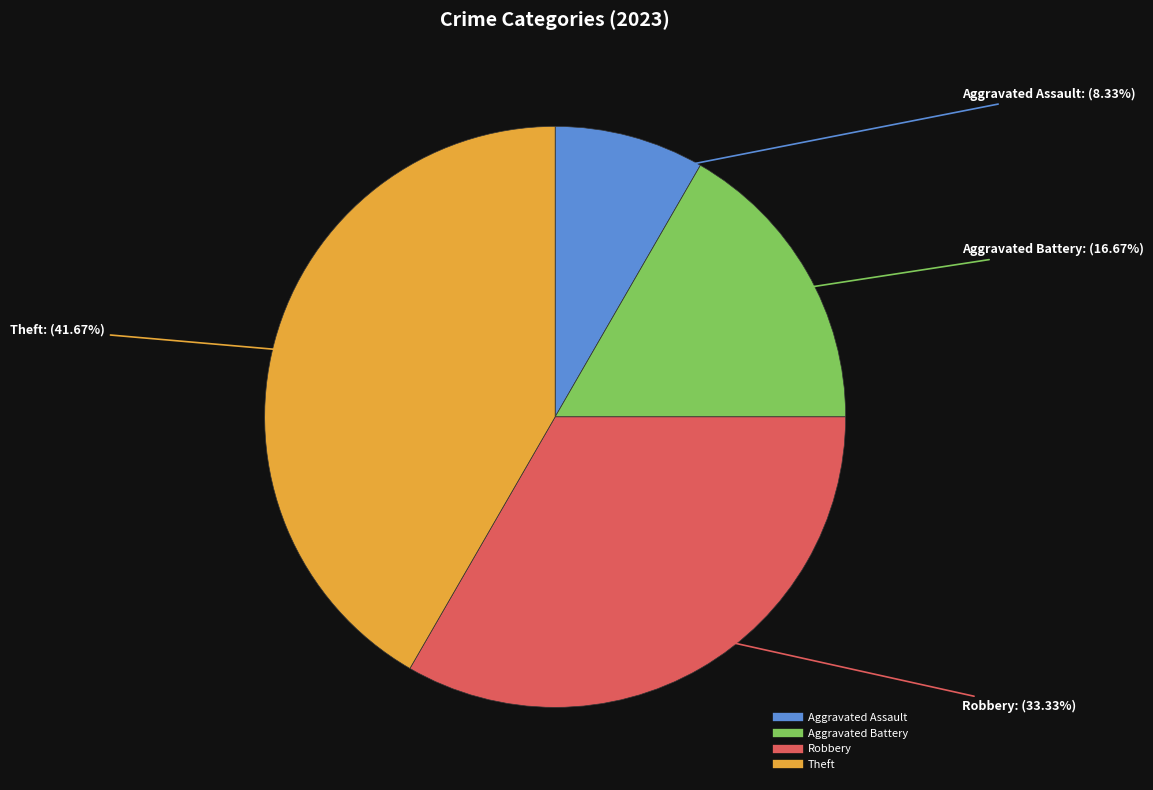

To the nearest percent, what is the average slice percentage?

25%